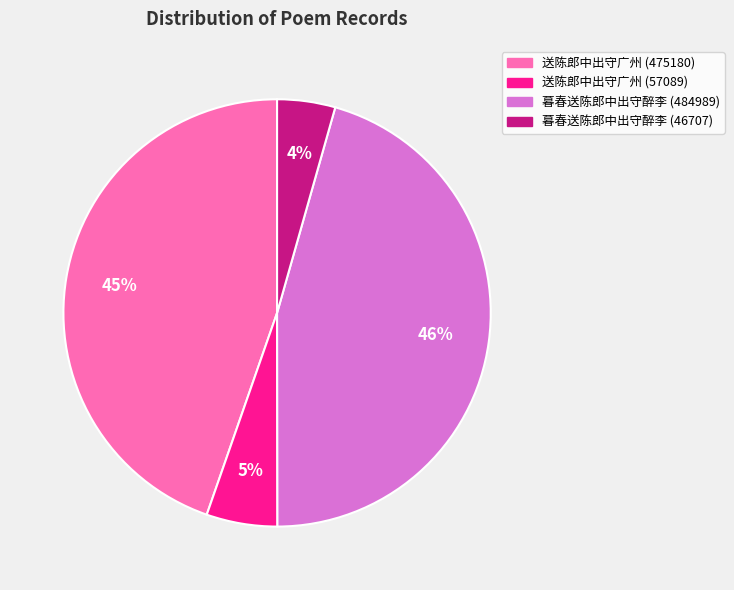

Is the sum of 暮春送陈郎中出守醉李 (46707) and 送陈郎中出守广州 (475180) greater than half?

No